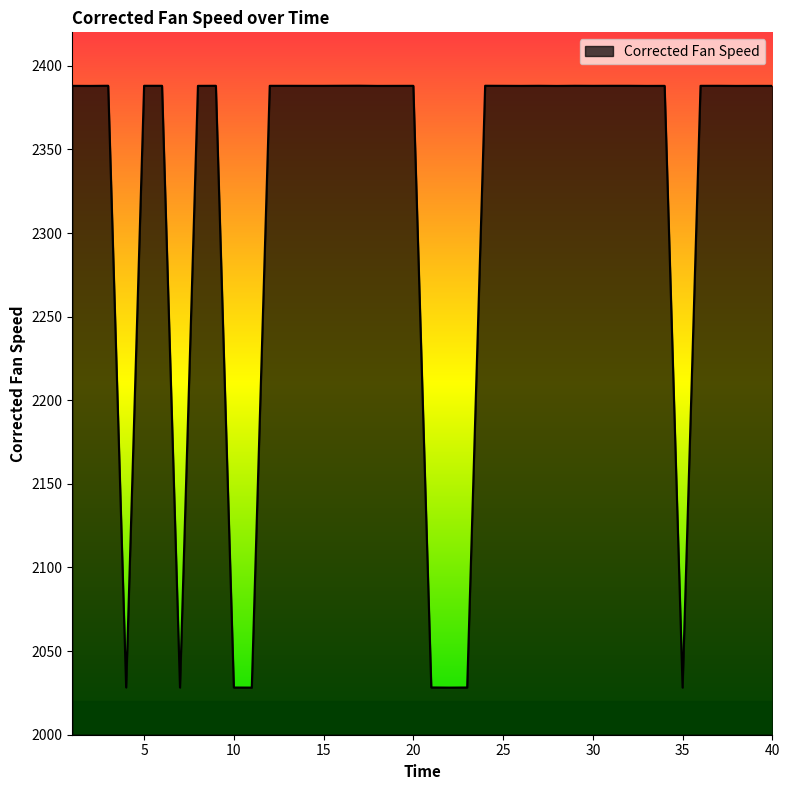

What is the difference between the maximum and minimum values?

359.9